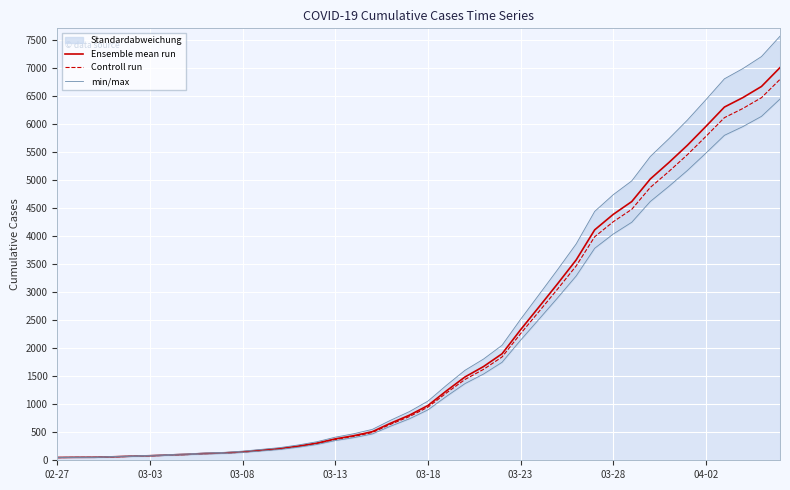

Which category has the lowest value in the Ensemble mean run series?

02-27